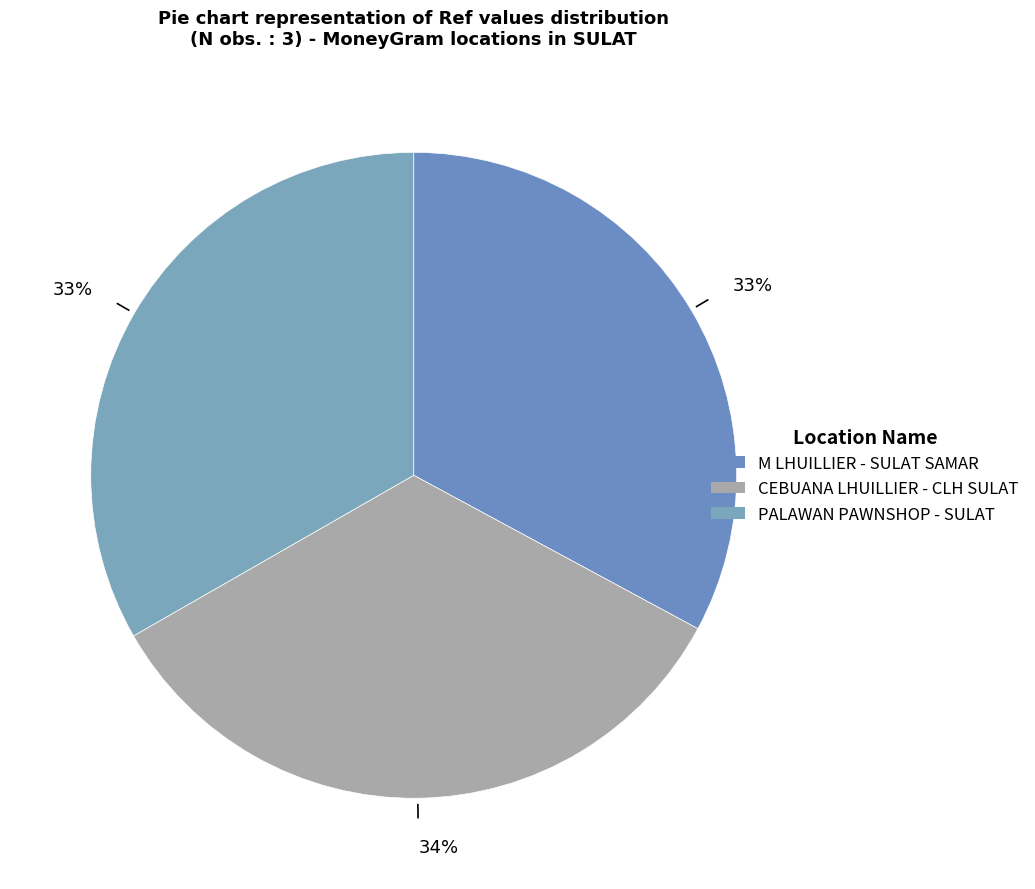

Is there a majority slice in this chart?

No